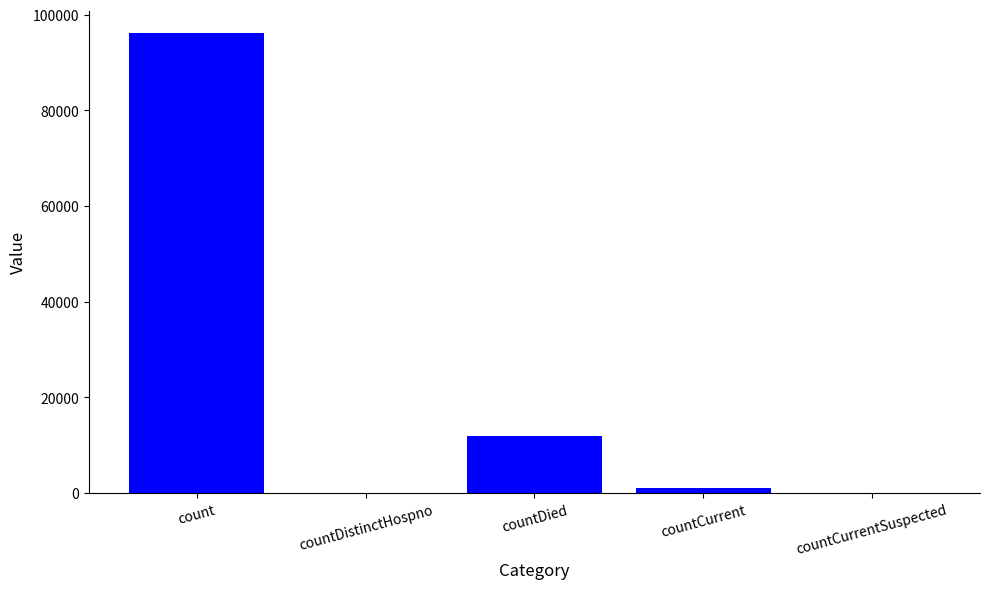

What is the difference between the values at countDistinctHospno and count?

96065